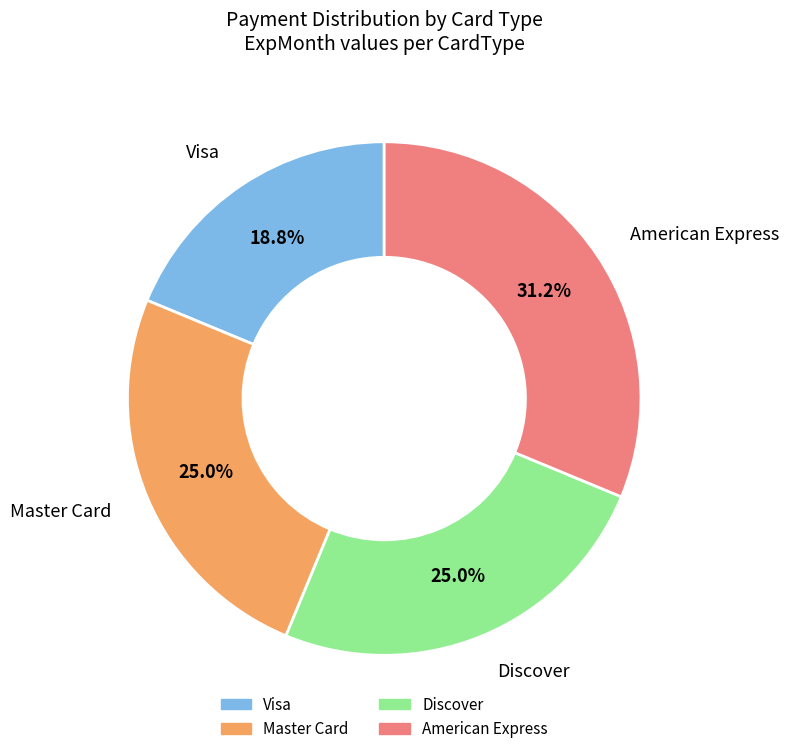

Approximately how many times larger is the value at Discover compared to American Express?

0.8